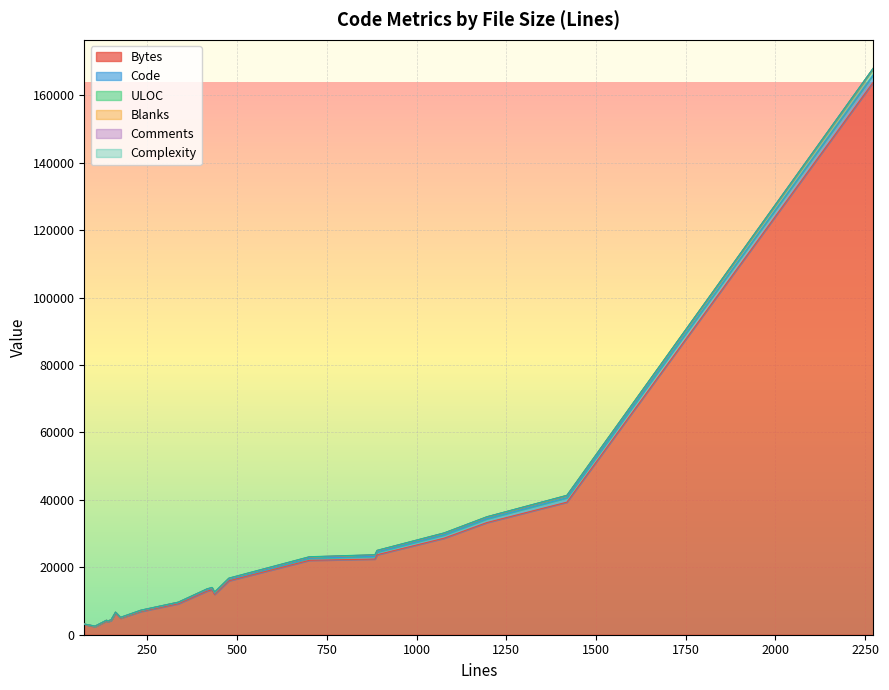

Which has a higher value, 17 or 15?

15